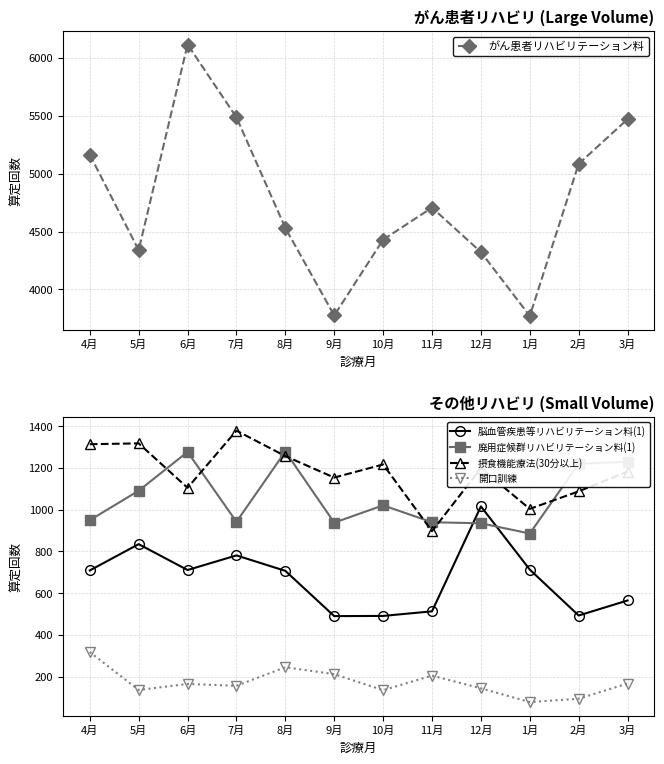

Does the chart have visible grid lines?

Yes